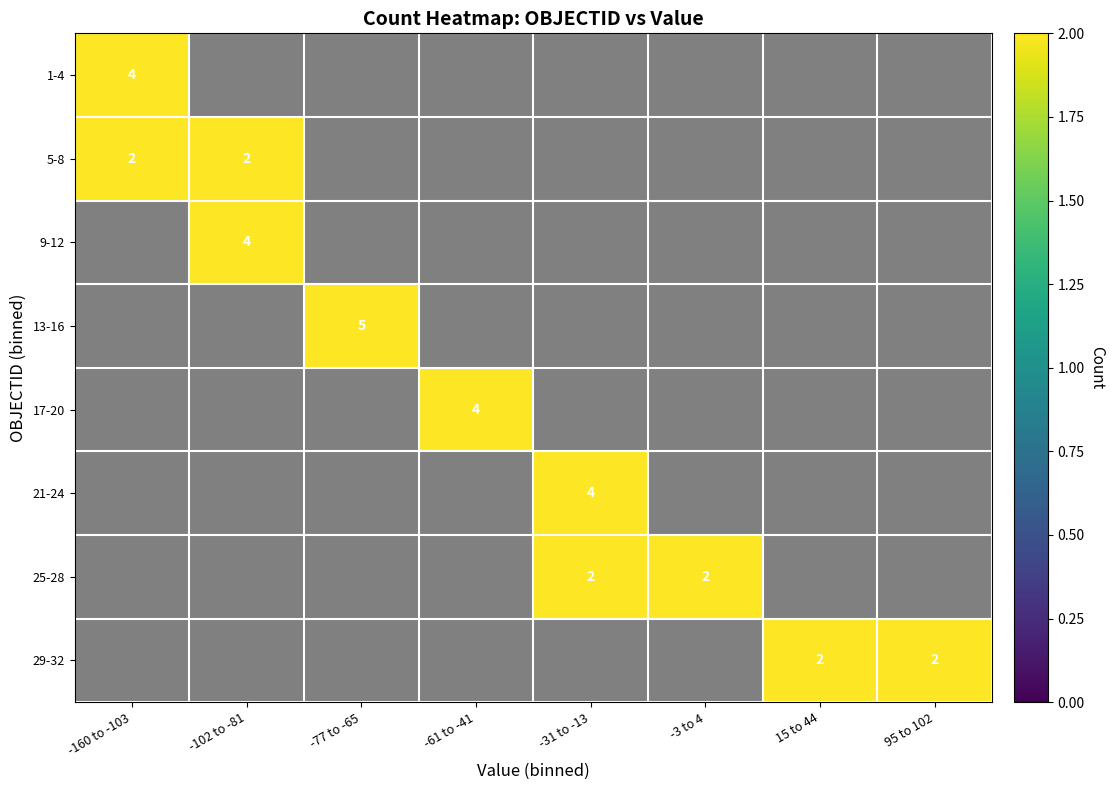

Is it true that 5-8 equals 2 at -160 to -103?

True